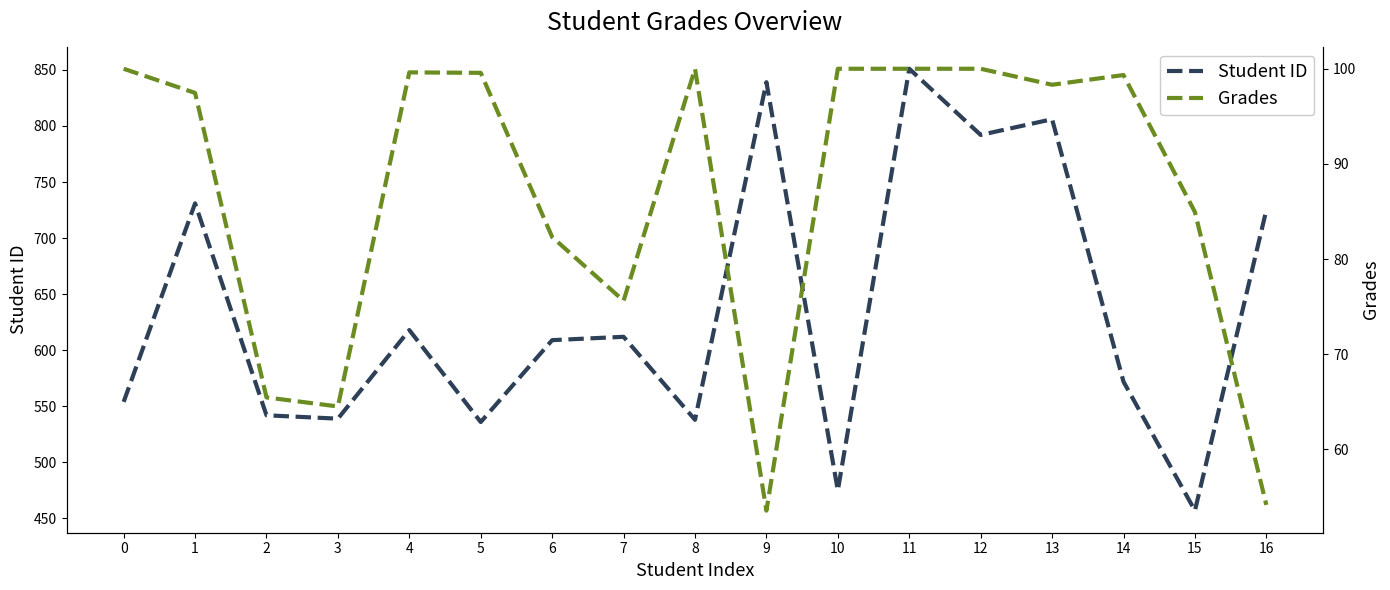

How many series are shown in this chart?

2